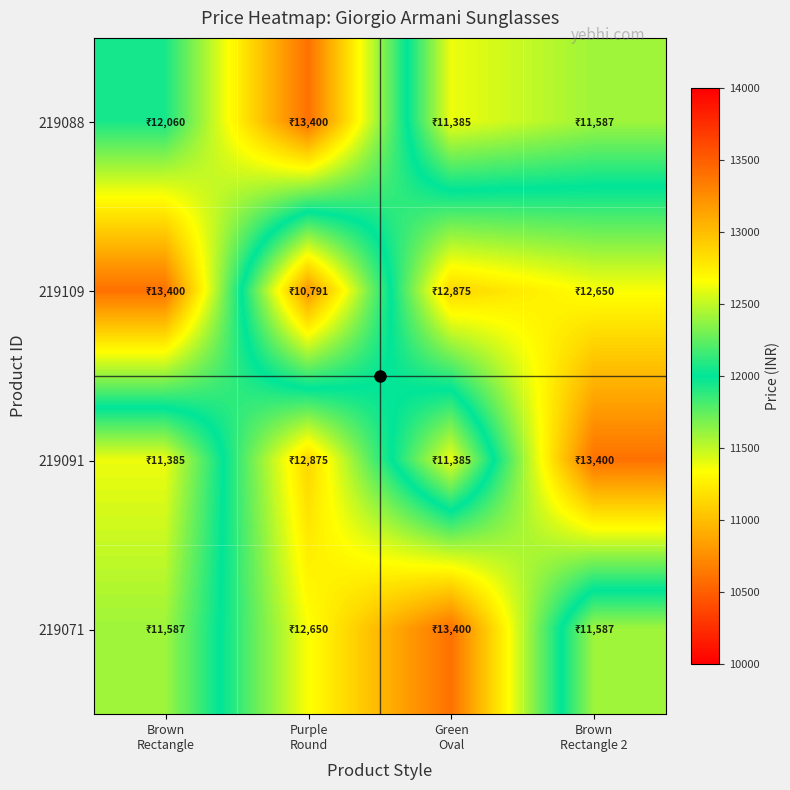

Between Brown
Rectangle and Green
Oval, which is larger?

Brown
Rectangle